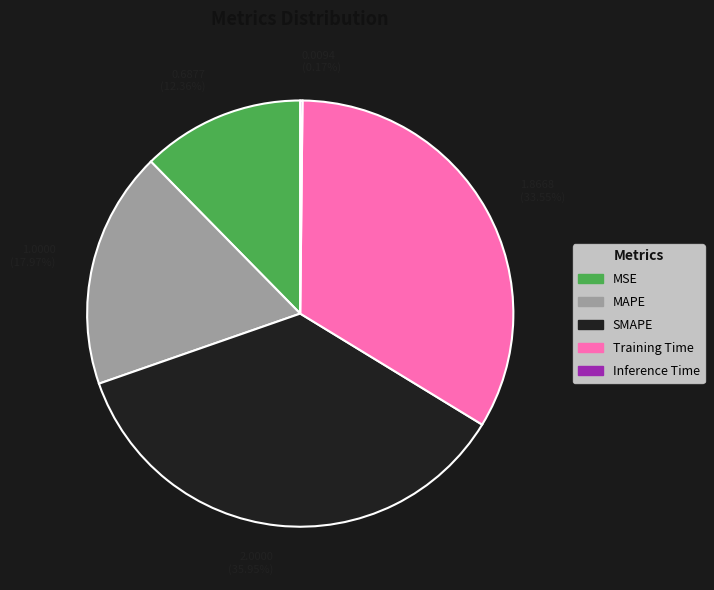

Which category has the biggest portion of the pie?

2.0000 (35.95%)